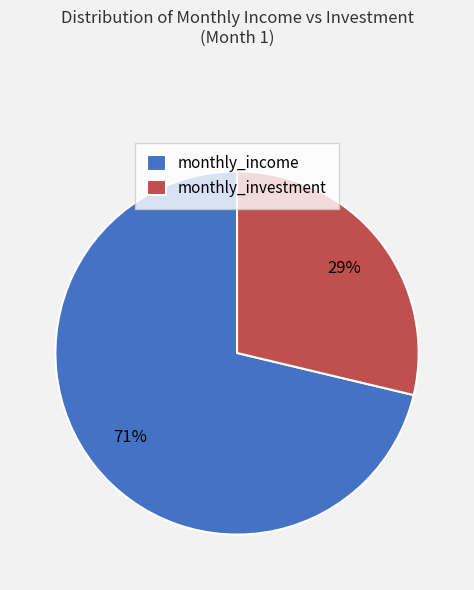

To the nearest percent, what portion does monthly_income represent?

71%